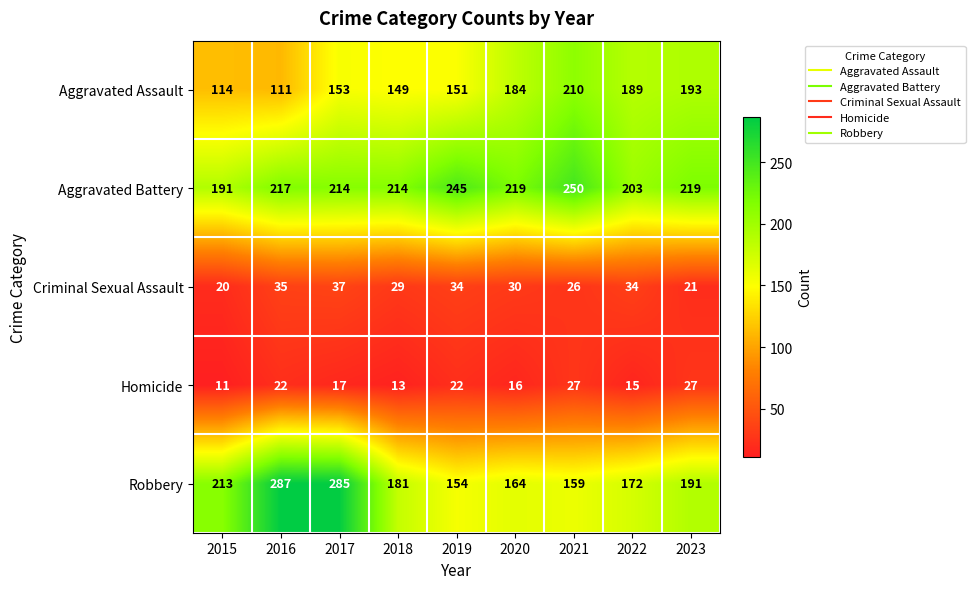

List the series in order of their peak value, highest first.

Robbery, Aggravated Battery, Aggravated Assault, Criminal Sexual Assault, Homicide